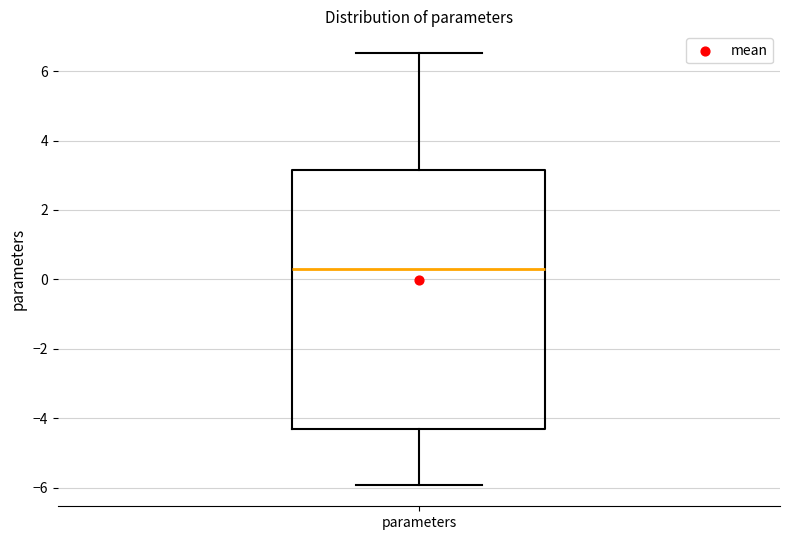

Read this box plot against the y-axis: the position of the median line, the range covered by the box, and the ends of both whiskers. The values are not printed on the chart, so give them approximately, as read against the axis.

median 0.2, box -4.4 to 3.2, whiskers -6.0 to 6.6